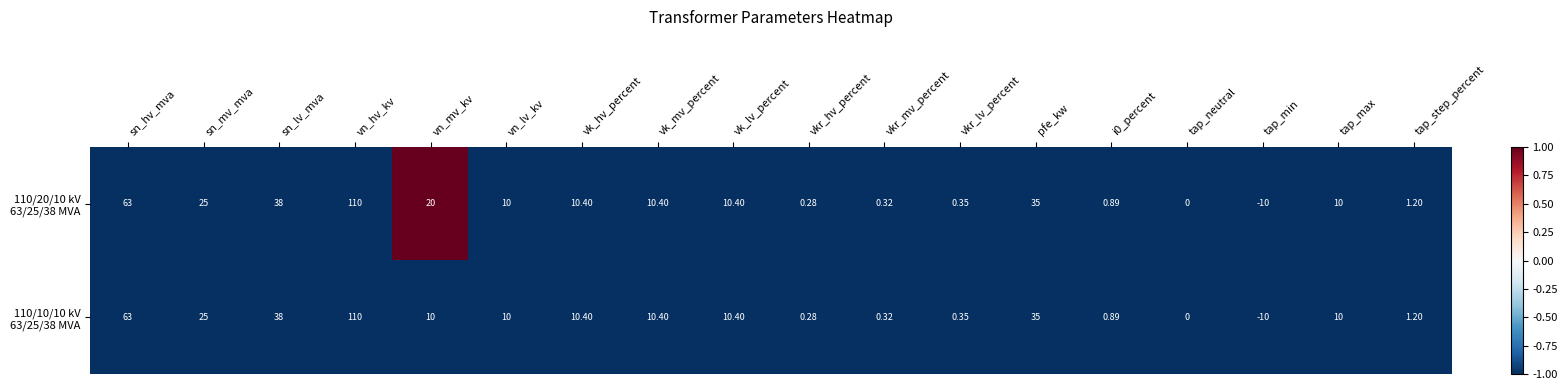

What is the greatest value displayed?

110.0